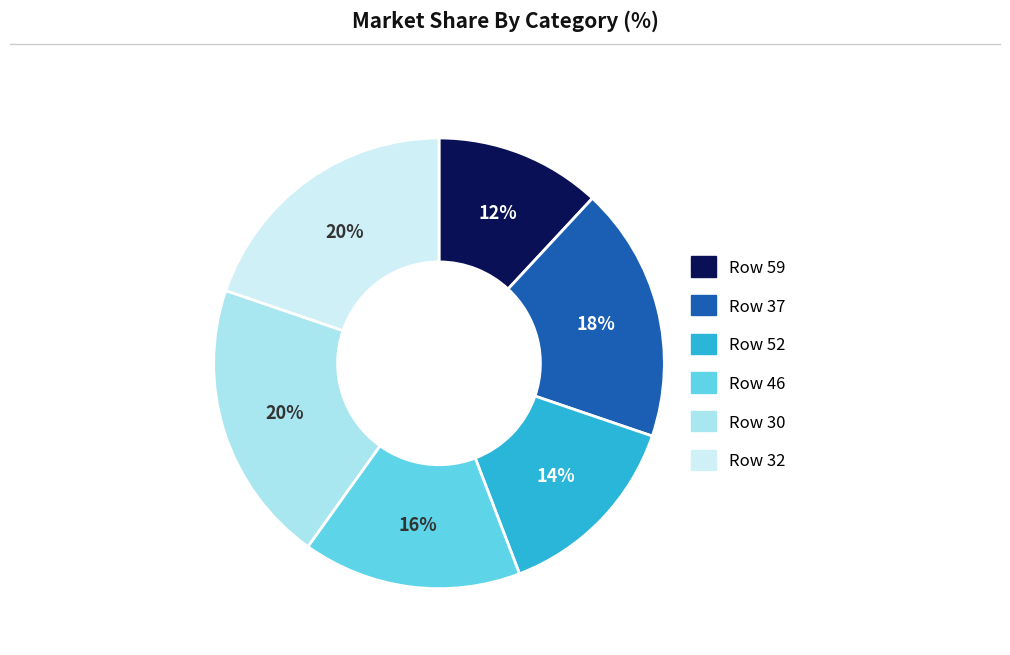

Is there a majority slice in this chart?

No